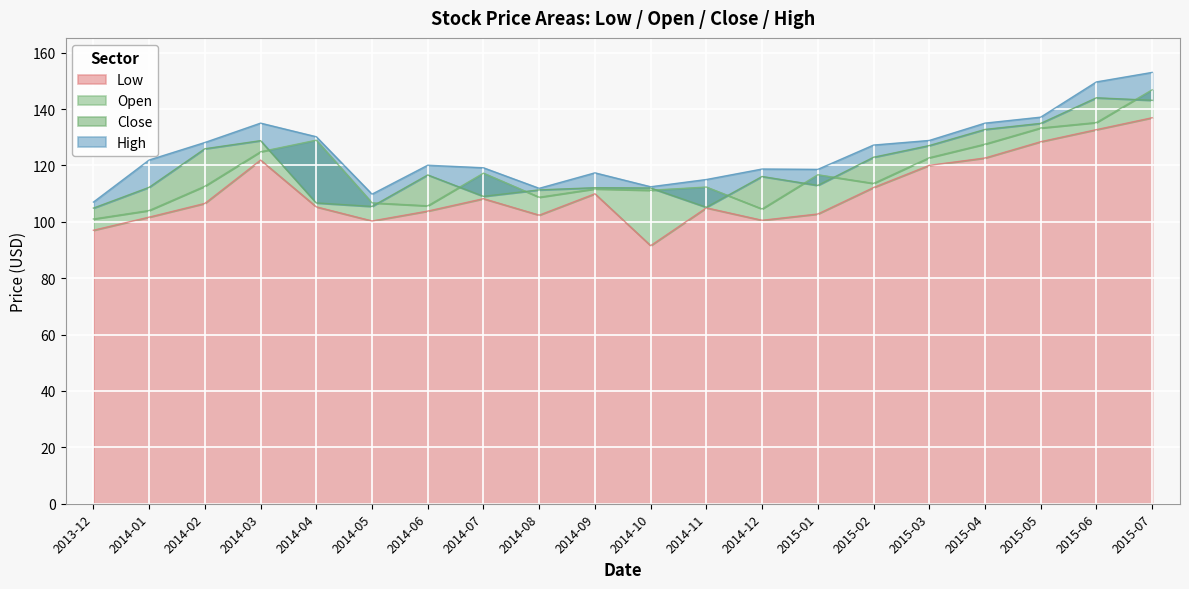

What is the difference between the maximum and minimum values in the Open series?

45.8